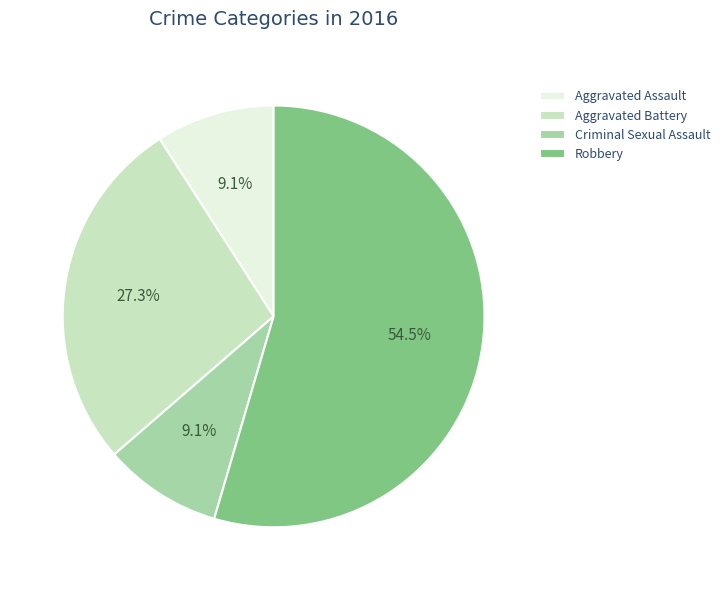

Is there any slice that represents more than half of the pie?

Yes